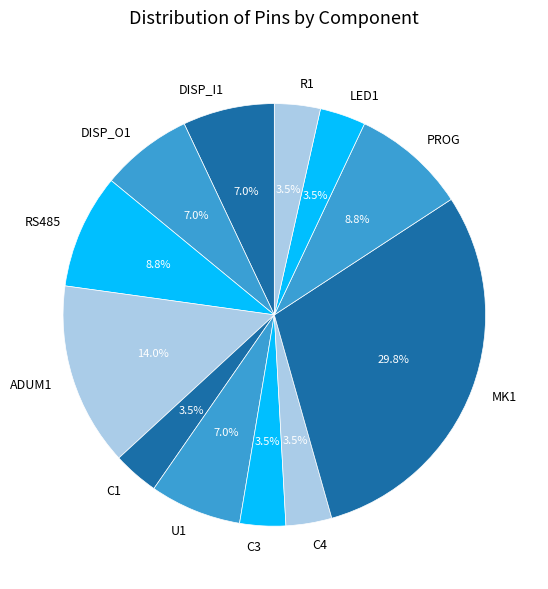

Does PROG represent more than half of the total?

No